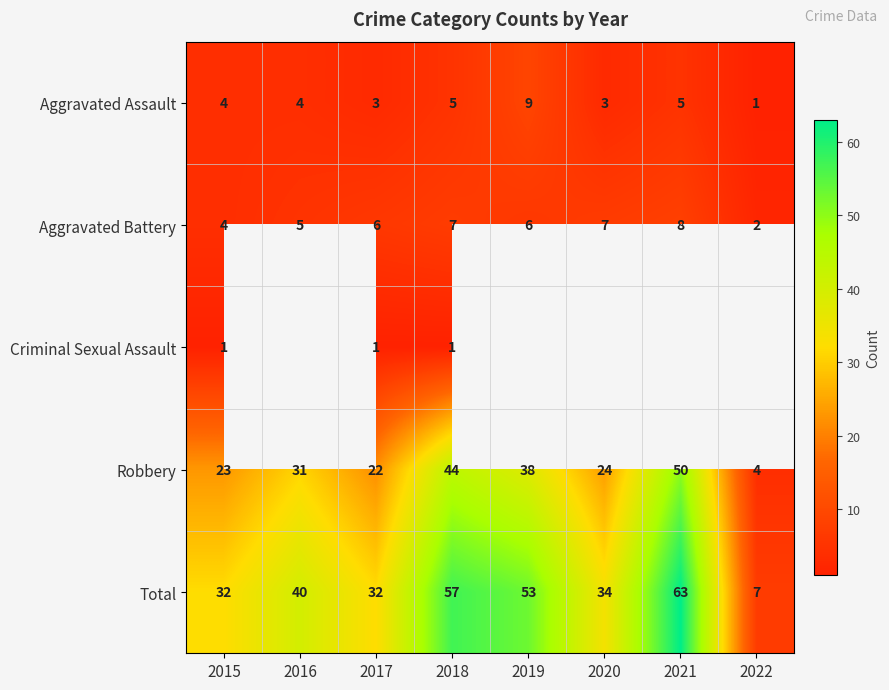

How many values in the Aggravated Battery series are below 6?

3